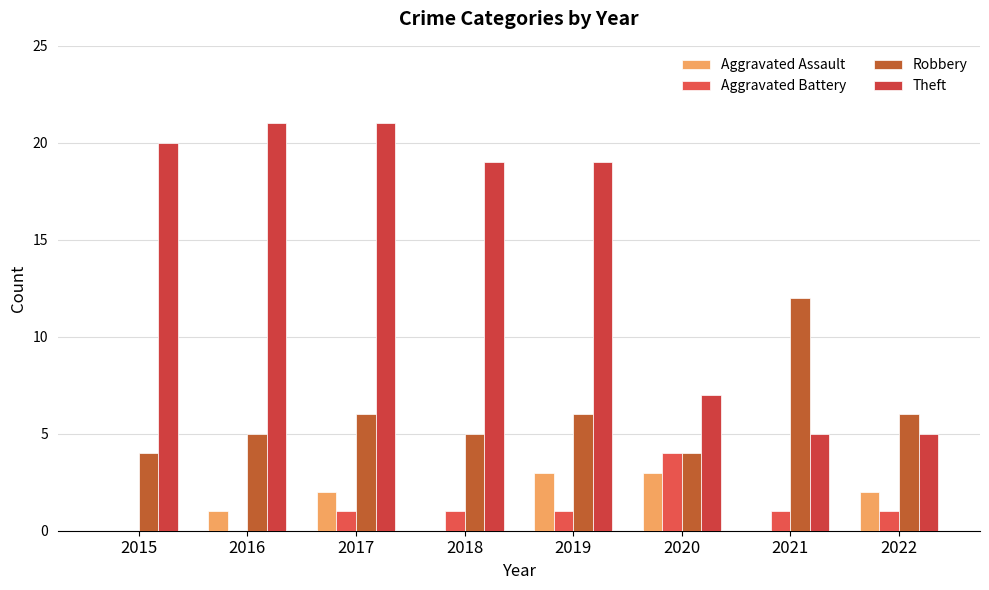

Rank the categories by Aggravated Battery value from lowest to highest.

2015, 2016, 2017, 2018, 2019, 2021, 2022, 2020